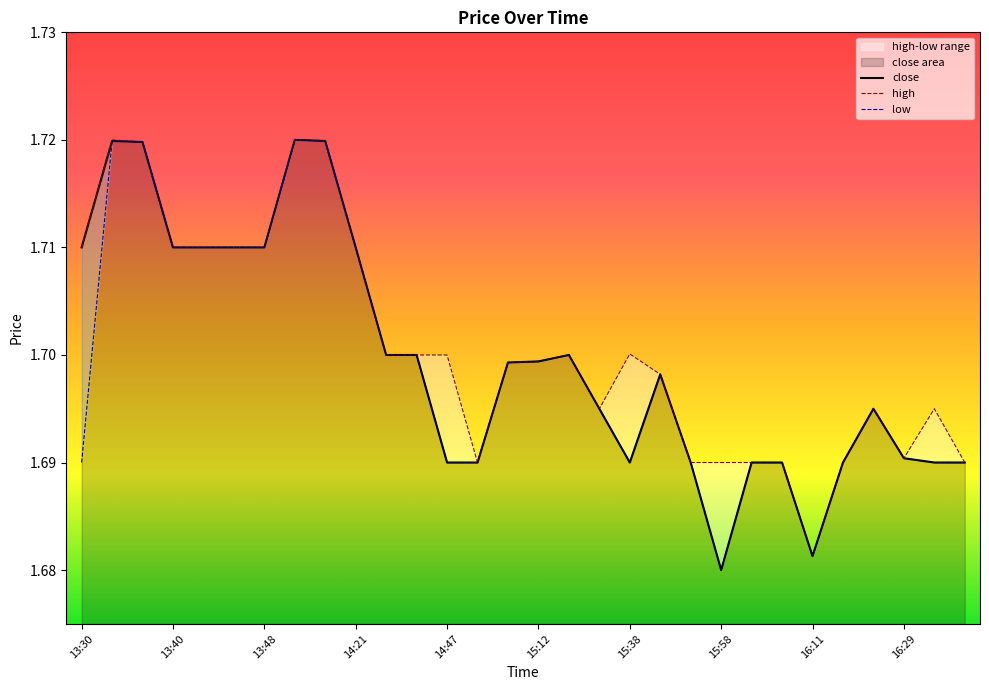

How many lines are shown in the chart?

3